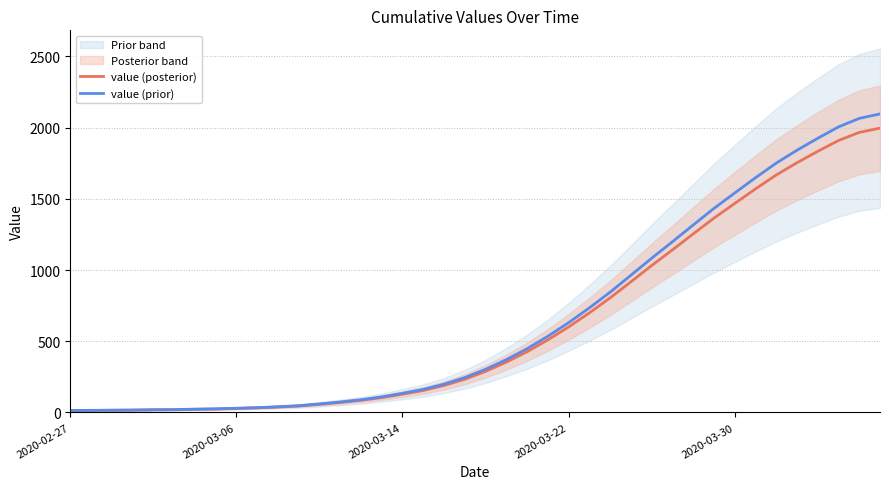

Which series has the largest range (max minus min)?

value (prior)